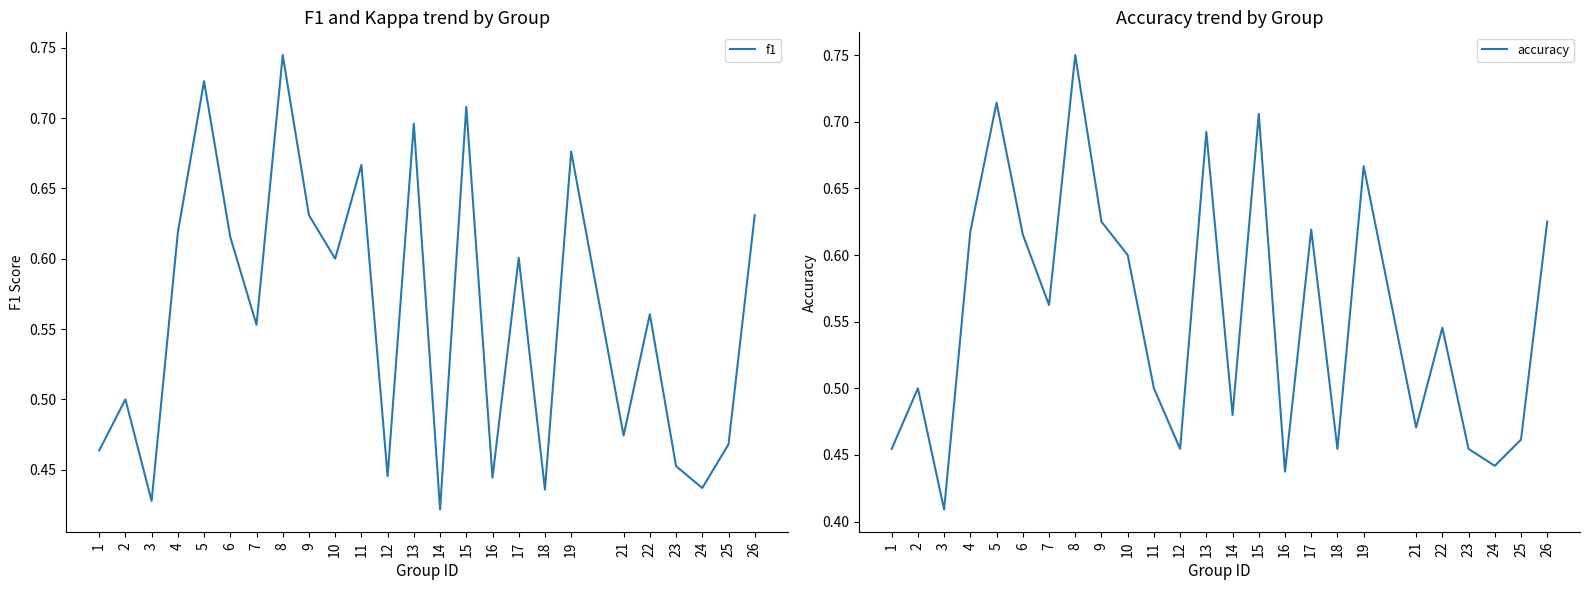

How many lines are shown in the chart?

2